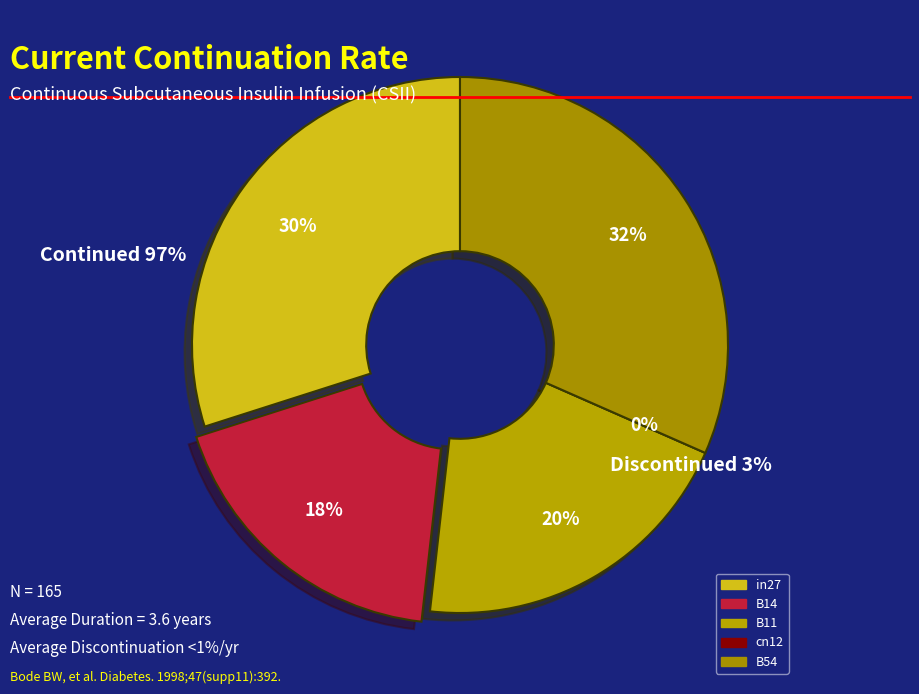

What is the total percentage of B14 and B11?

38.5%